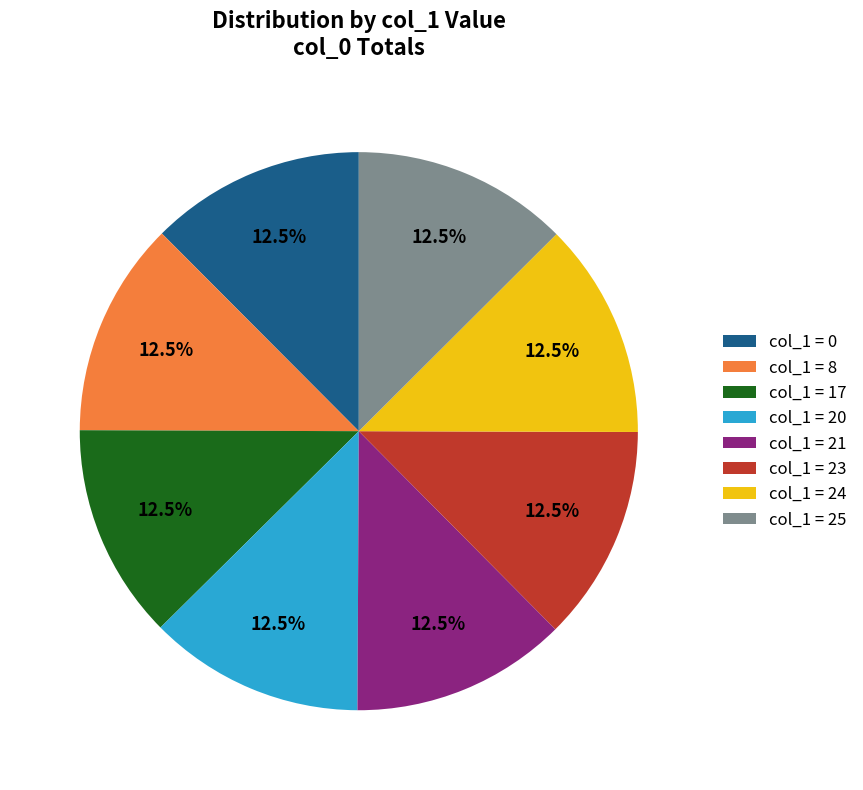

Is there any slice that represents more than half of the pie?

No